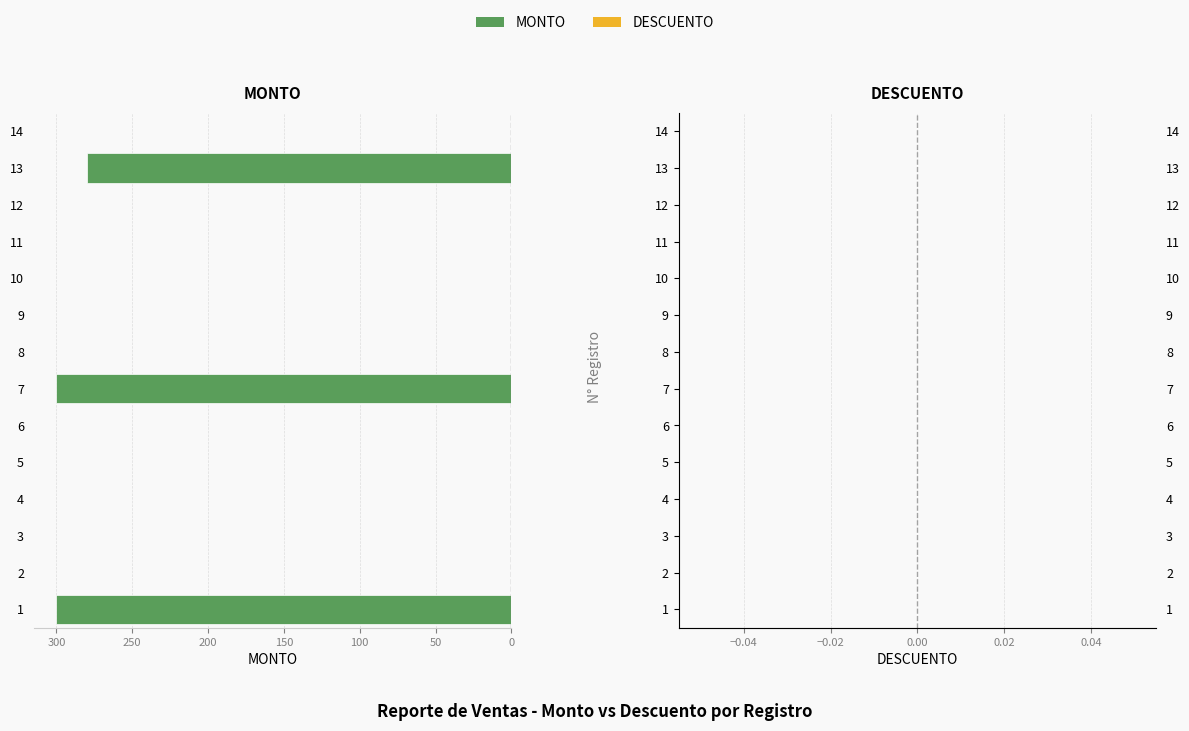

The value at 12 is 0. True or false?

True